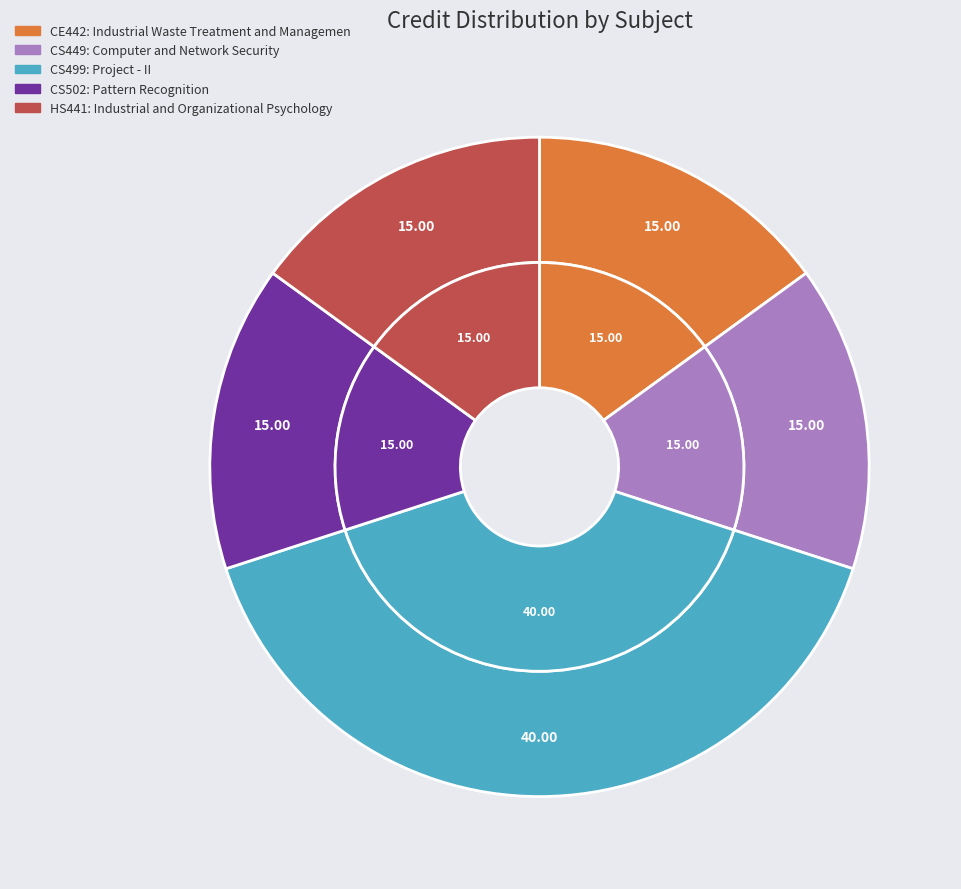

To the nearest percent, what is the combined percentage of Pattern Recognition and Industrial and Organizational Psychology?

30%